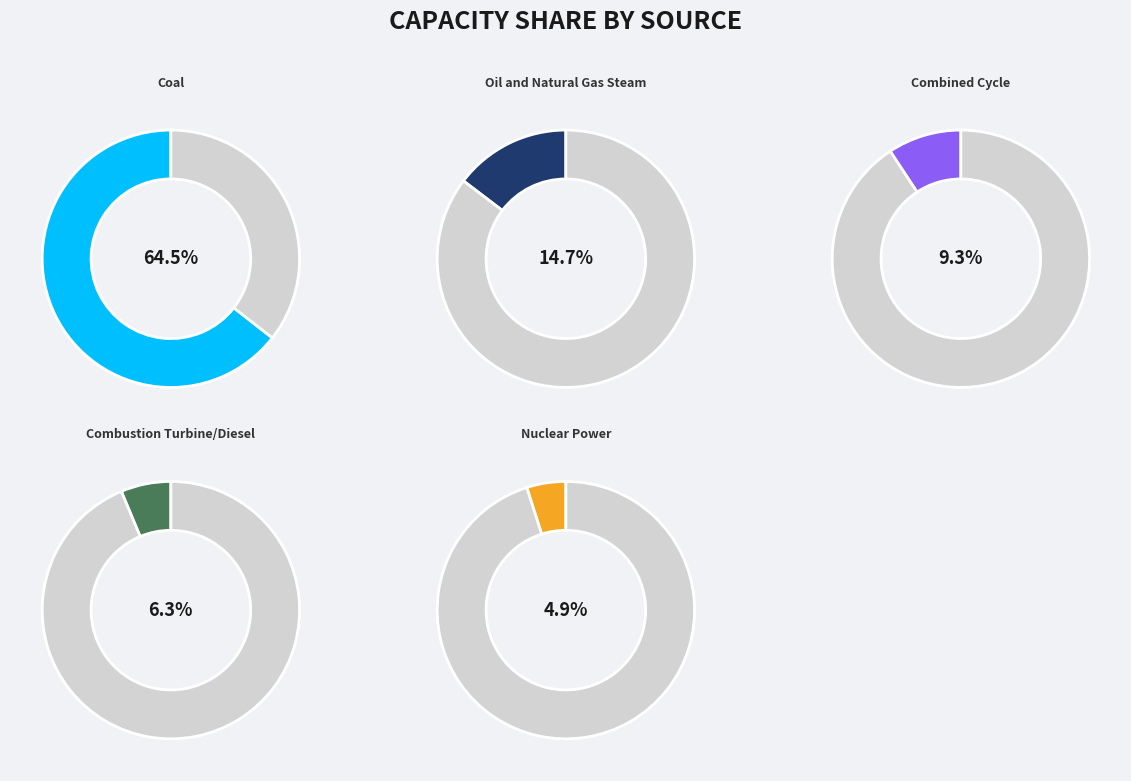

Is there any slice that represents more than half of the pie?

Yes